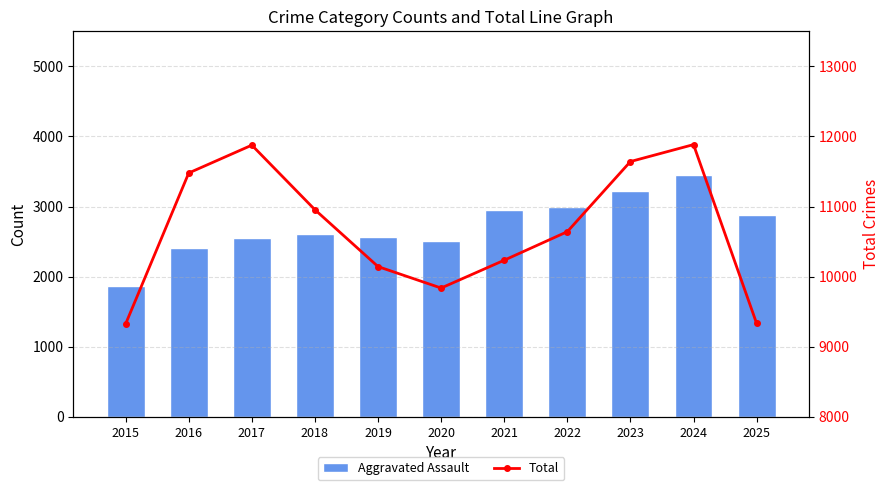

What are all the series names shown in the legend?

Aggravated Assault, Total